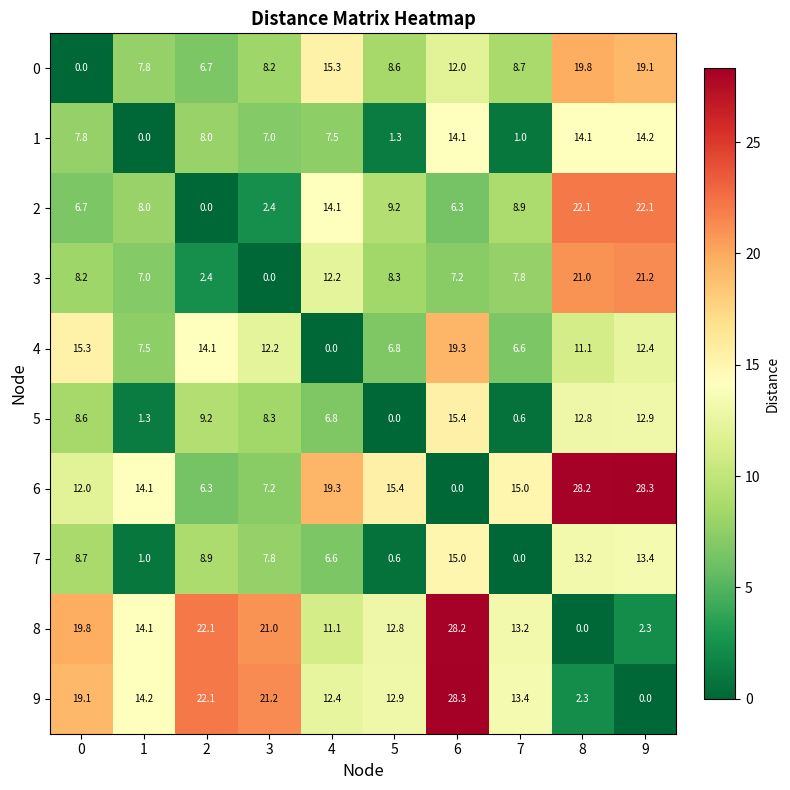

The 1 series shows 8.0 at 2. True or false?

True